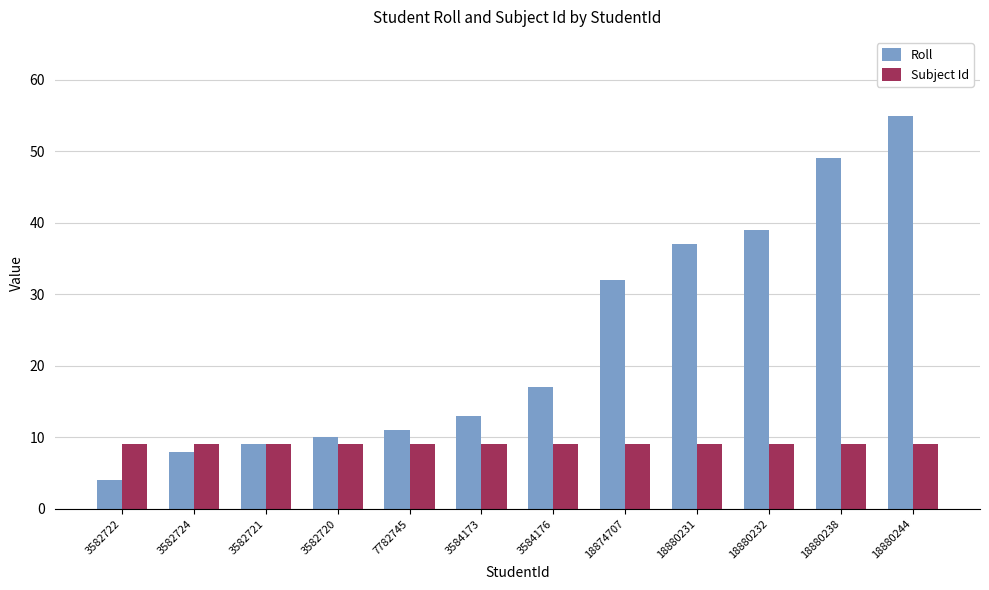

Reading right to left, what are all the values shown in this chart?

Roll: 55	49	39	37	32	17	13	11	10	9	8	4
Subject Id: 9	9	9	9	9	9	9	9	9	9	9	9